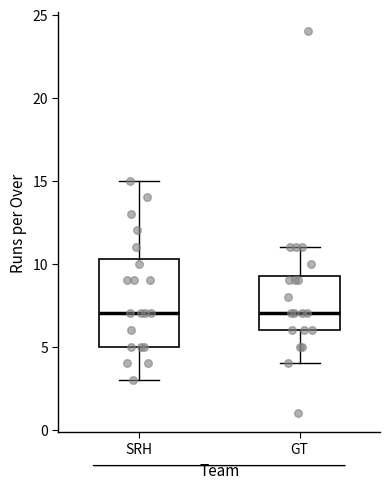

Reading left to right, transcribe this box plot: for each box, give where its median line is, the range the box spans, and where its two whiskers end, as read against the y-axis. The values are not printed on the chart, so give them approximately, as read against the axis.

SRH: median 7.0, box 5.0 to 10.5, whiskers 3.0 to 15.0
GT: median 7.0, box 6.0 to 9.5, whiskers 4.0 to 11.0